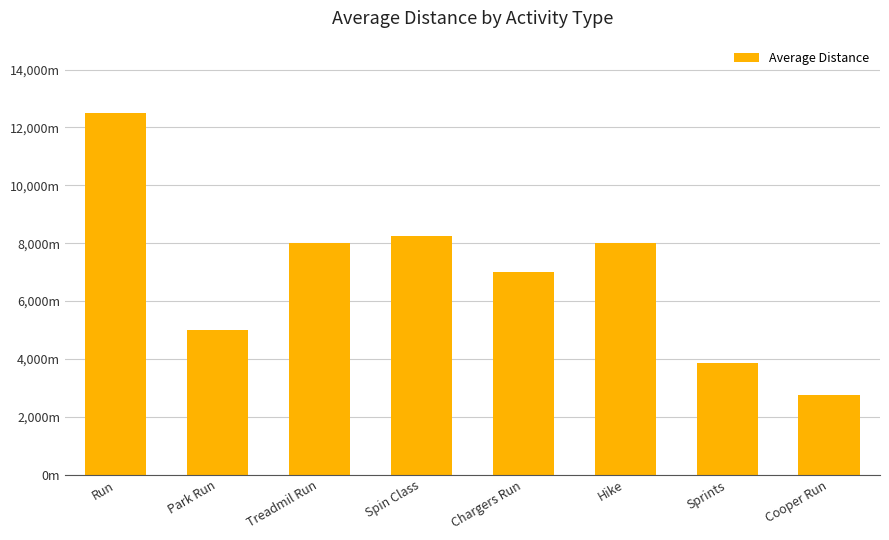

What position from the left is Spin Class?

4